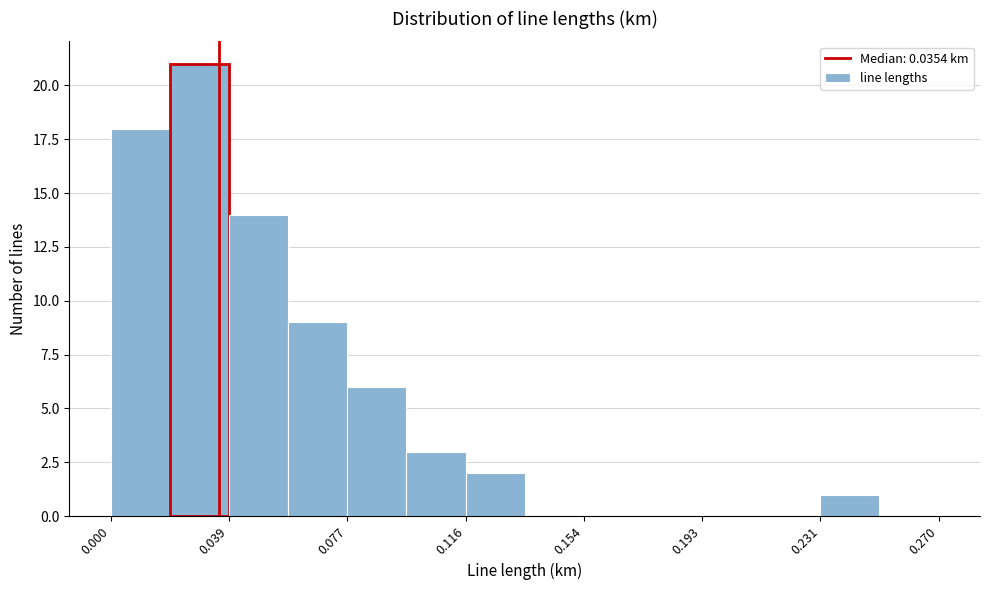

Around what value on the x-axis is the tallest bar? Give the approximate position of its centre, as read against the axis.

0.030